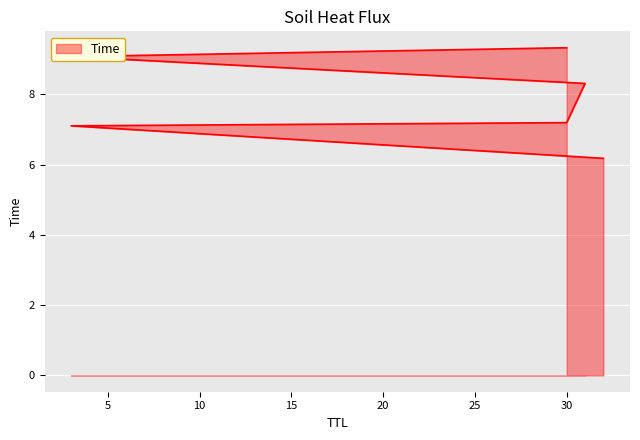

Is it true that the value at 32 is 1.7?

False